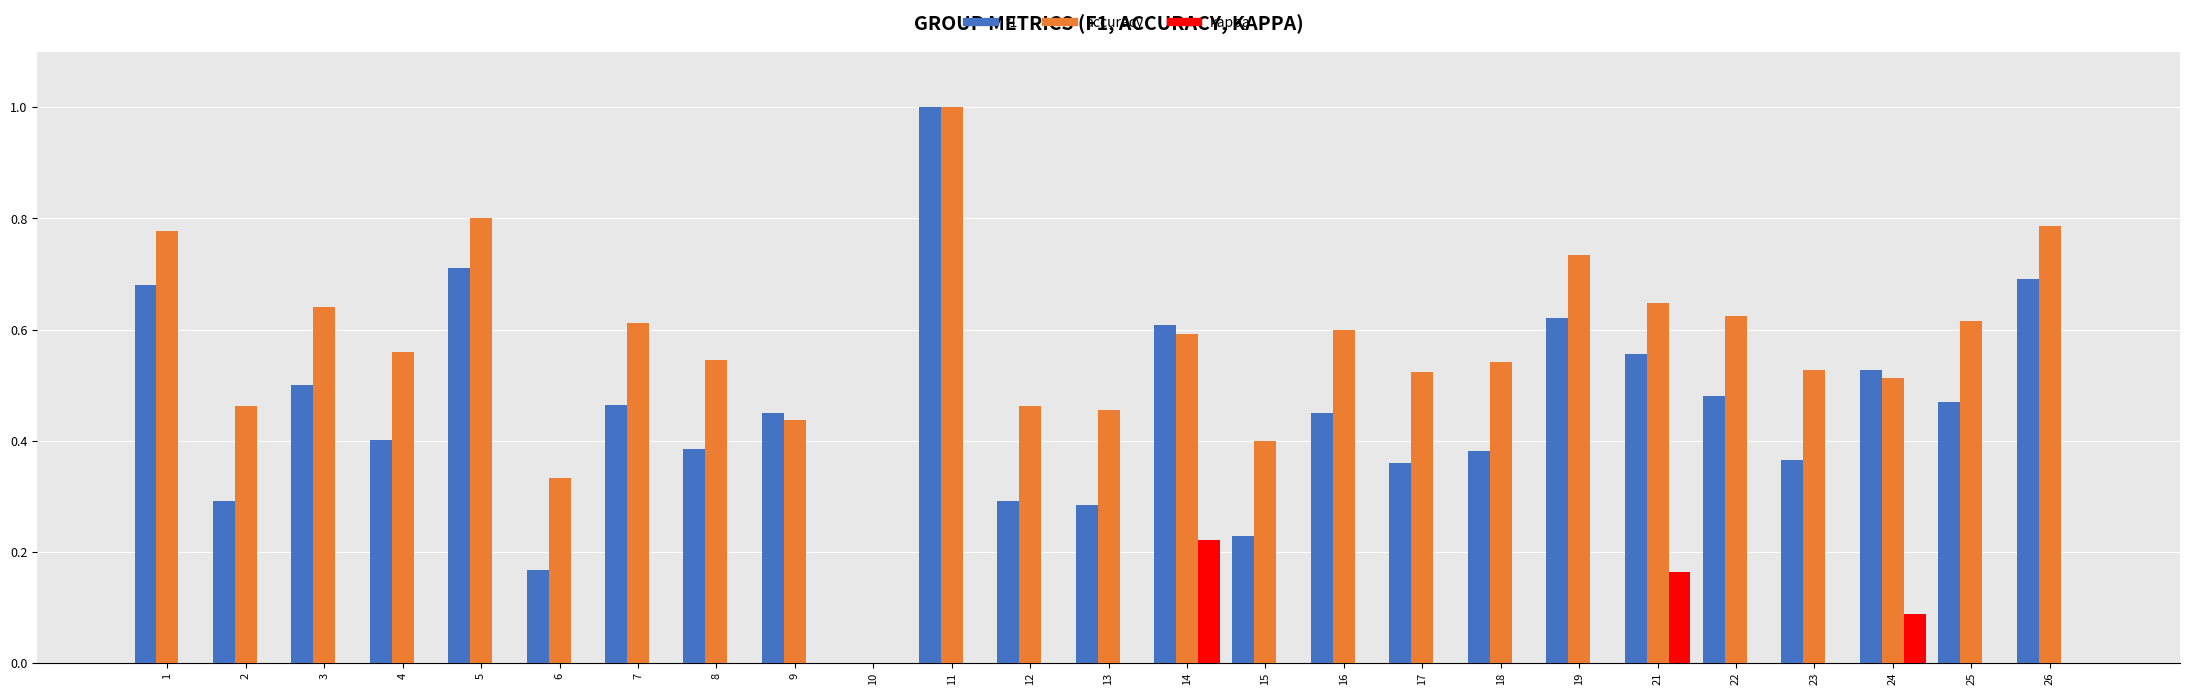

Which series changed the most between 16 and 24?

kappa